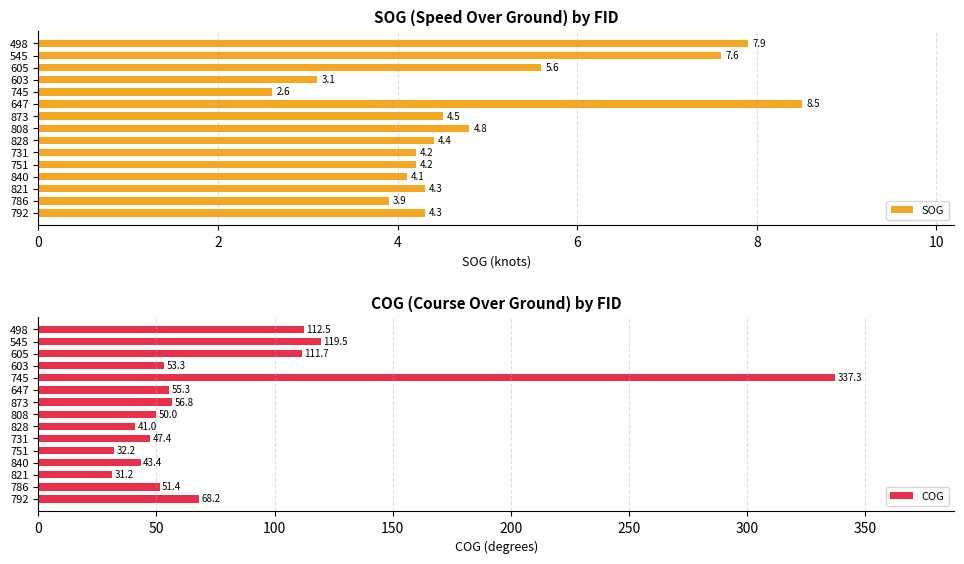

What is the sum of the SOG values at 786 and 751?

8.1